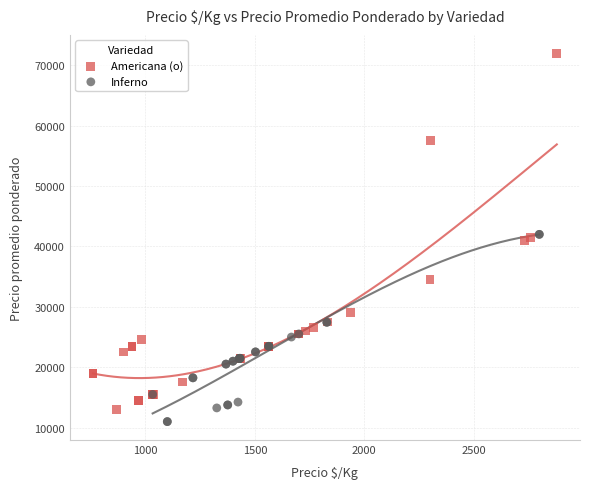

Which series contains the lowest Y value?

Inferno